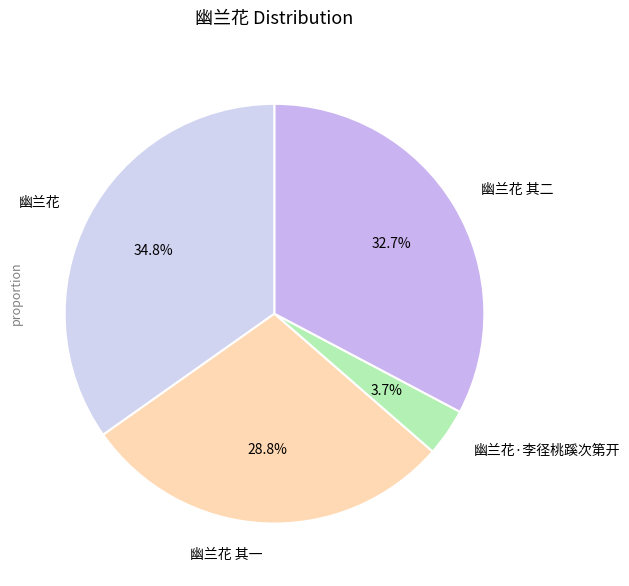

Between 幽兰花 其二 and 幽兰花, which is larger?

幽兰花